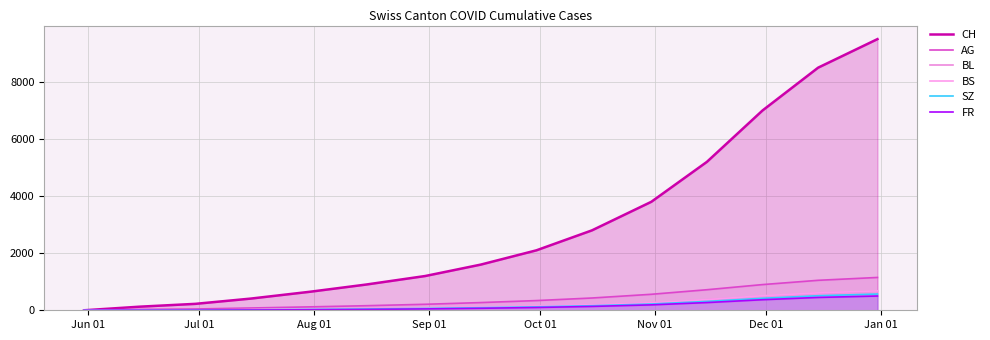

List the series in order of their peak value, highest first.

CH, AG, BS, BL, SZ, FR